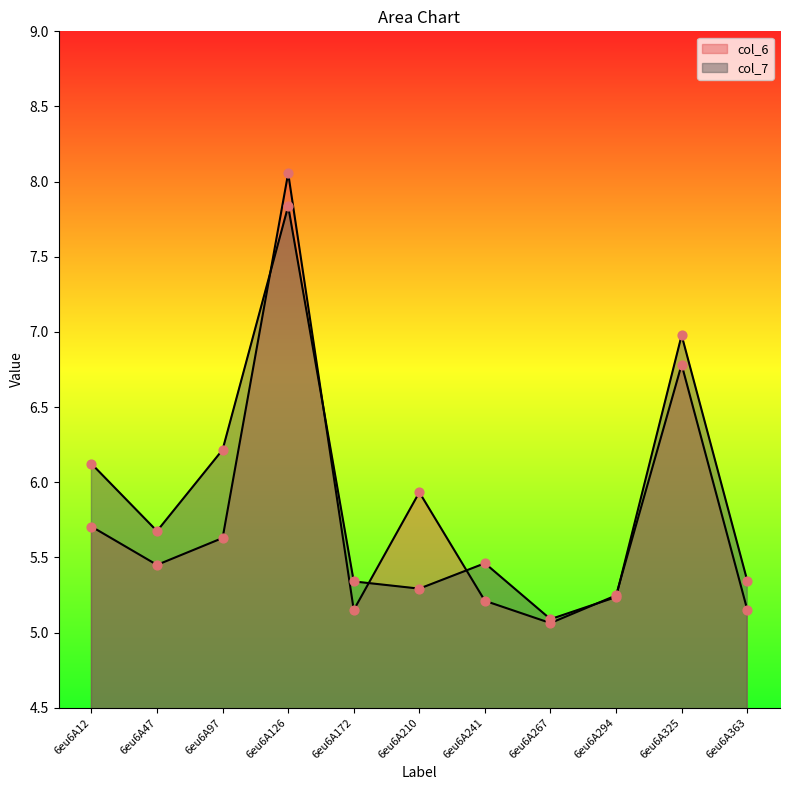

Which series contains the highest Y value?

col_6